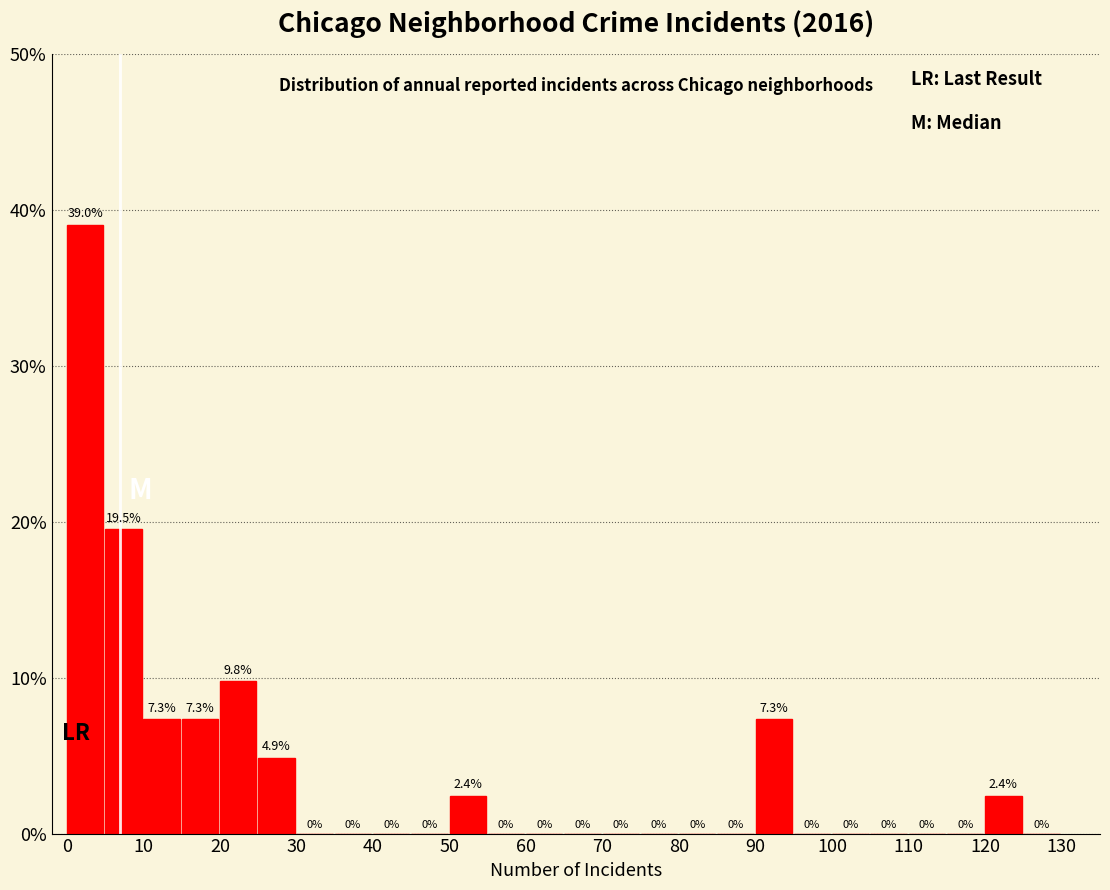

How tall is the bar that spans 20 to 25 on the x-axis?

9.8